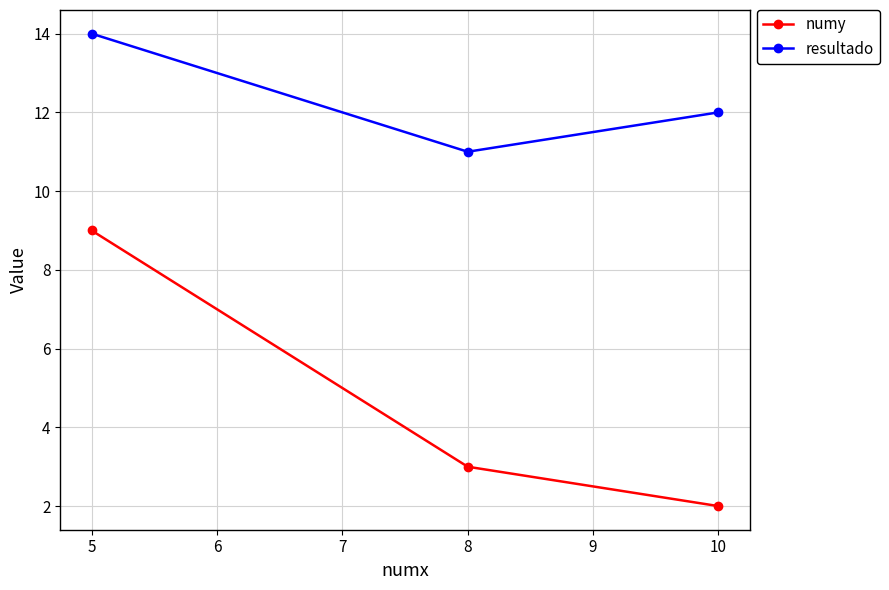

Rank the series by their maximum value, from highest to lowest.

resultado, numy